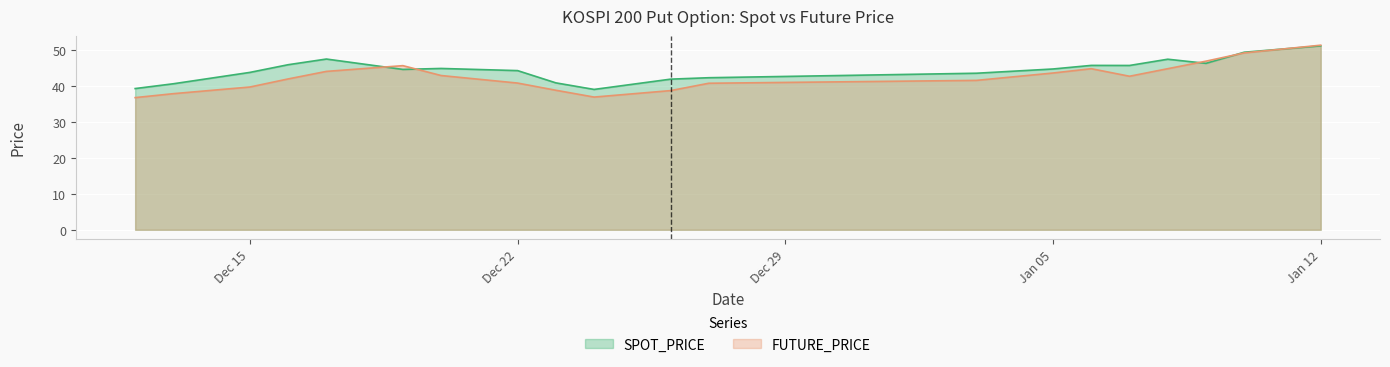

At which category does SPOT_PRICE reach its first local valley?

1997-12-19